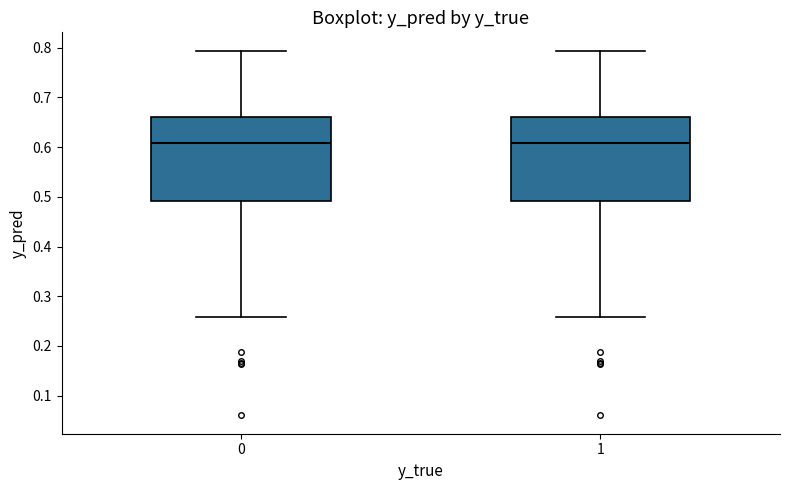

Reading left to right, read every box against the y-axis: the position of its median line, the range the box covers, and the ends of its whiskers. The values are not printed on the chart, so give them approximately, as read against the axis.

0: median 0.61, box 0.49 to 0.66, whiskers 0.26 to 0.79
1: median 0.61, box 0.49 to 0.66, whiskers 0.26 to 0.79